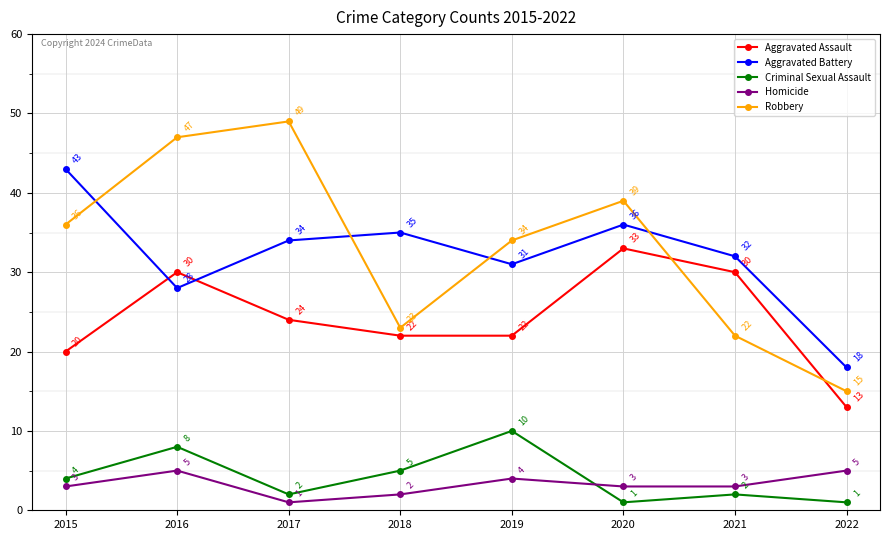

True or false: Robbery has more than 2 points higher than both neighbors.

False